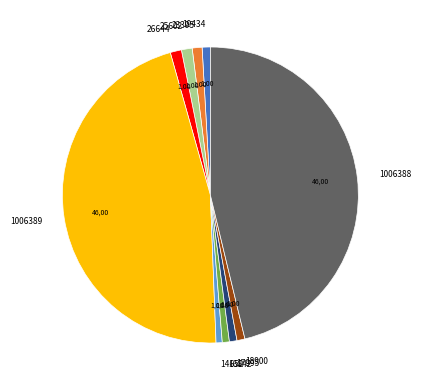

Combined, do 25602 and 18900 account for over 50%?

No